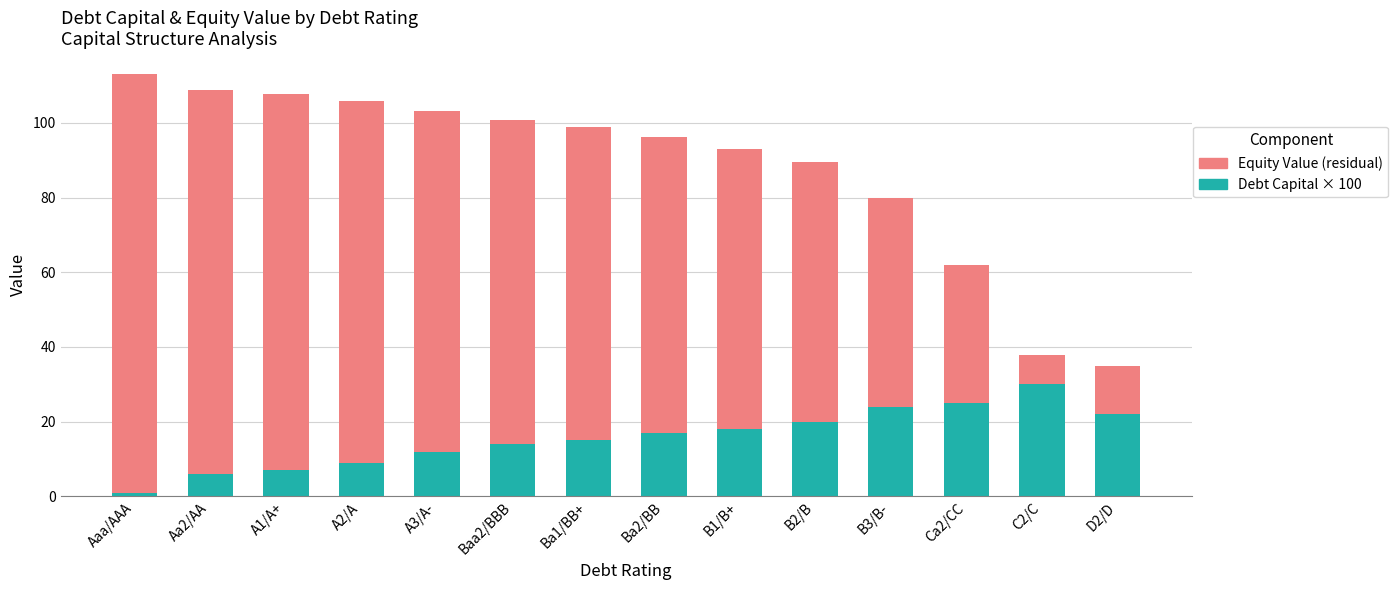

What is the spread (max minus min) of values at B1/B+?

57.0